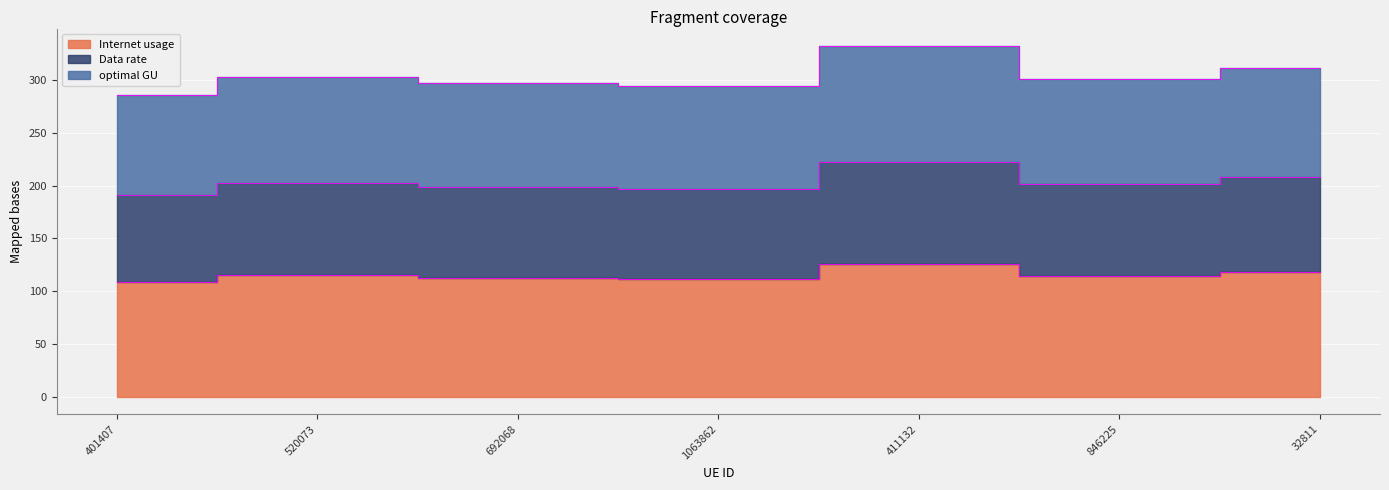

True or false: Internet usage and Data rate cross at least once.

False